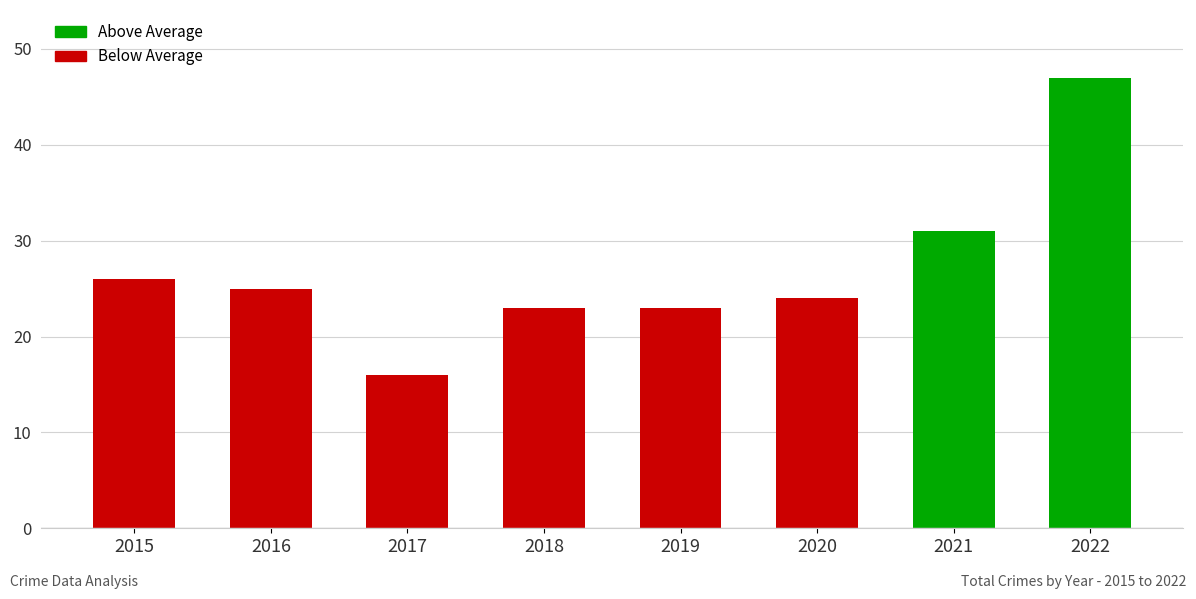

How many values are below 25?

4